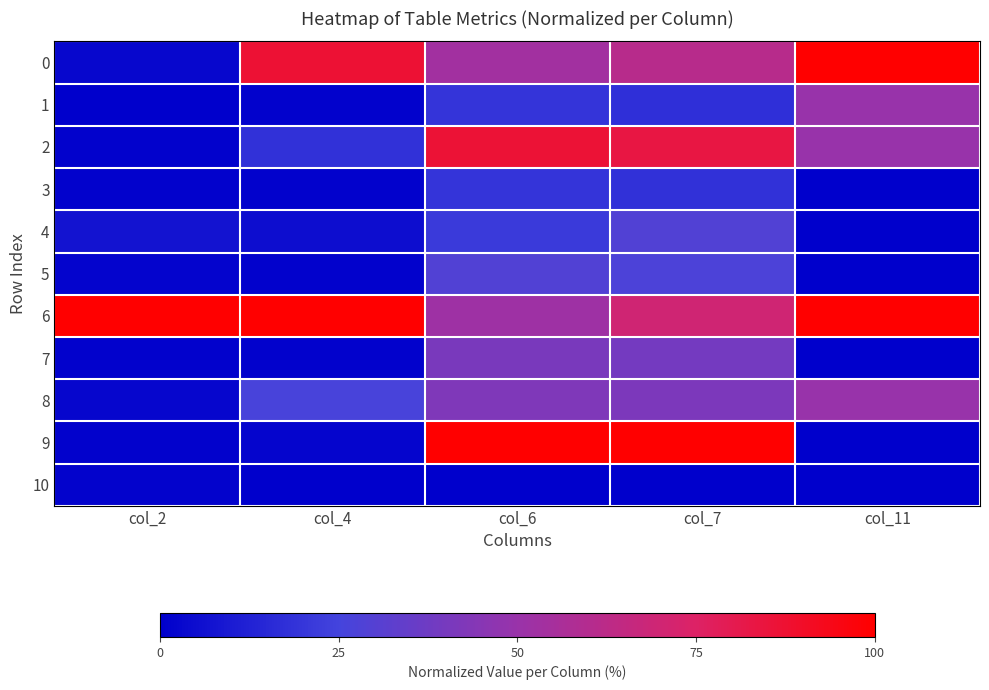

Reading left to right, what are all the values shown in this chart?

0: col_2=0.0	col_4=0.9	col_6=0.5	col_7=0.6	col_11=1.0
1: col_2=0.0	col_4=0.0	col_6=0.2	col_7=0.2	col_11=0.5
2: col_2=0.0	col_4=0.2	col_6=0.9	col_7=0.8	col_11=0.5
3: col_2=0.0	col_4=0.0	col_6=0.2	col_7=0.2	col_11=0.0
4: col_2=0.1	col_4=0.1	col_6=0.2	col_7=0.3	col_11=0.0
5: col_2=0.0	col_4=0.0	col_6=0.3	col_7=0.3	col_11=0.0
6: col_2=1.0	col_4=1.0	col_6=0.5	col_7=0.7	col_11=1.0
7: col_2=0.0	col_4=0.0	col_6=0.4	col_7=0.4	col_11=0.0
8: col_2=0.0	col_4=0.3	col_6=0.4	col_7=0.4	col_11=0.5
9: col_2=0.0	col_4=0.0	col_6=1.0	col_7=1.0	col_11=0.0
10: col_2=0.0	col_4=0.0	col_6=0.0	col_7=0.0	col_11=0.0